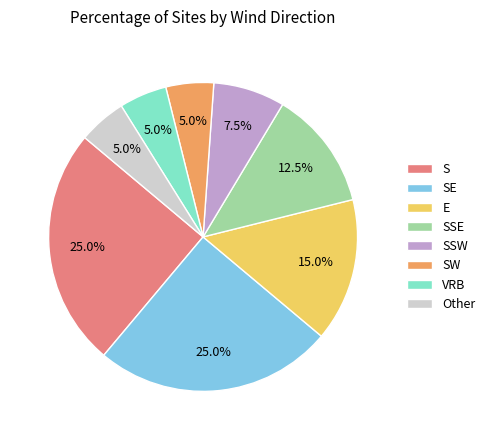

Count the number of slices in the pie.

8